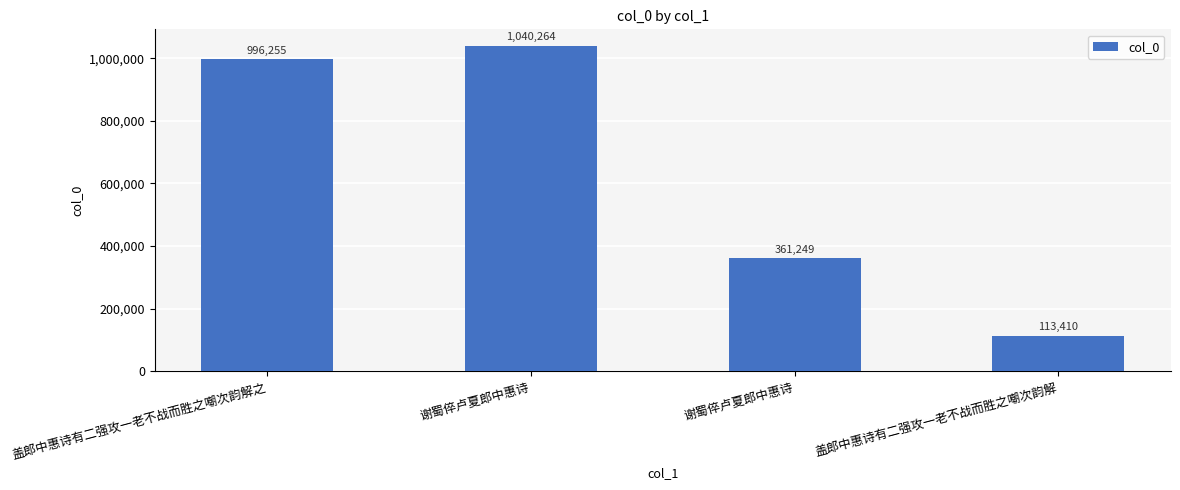

What is the sum of all values?

2511178